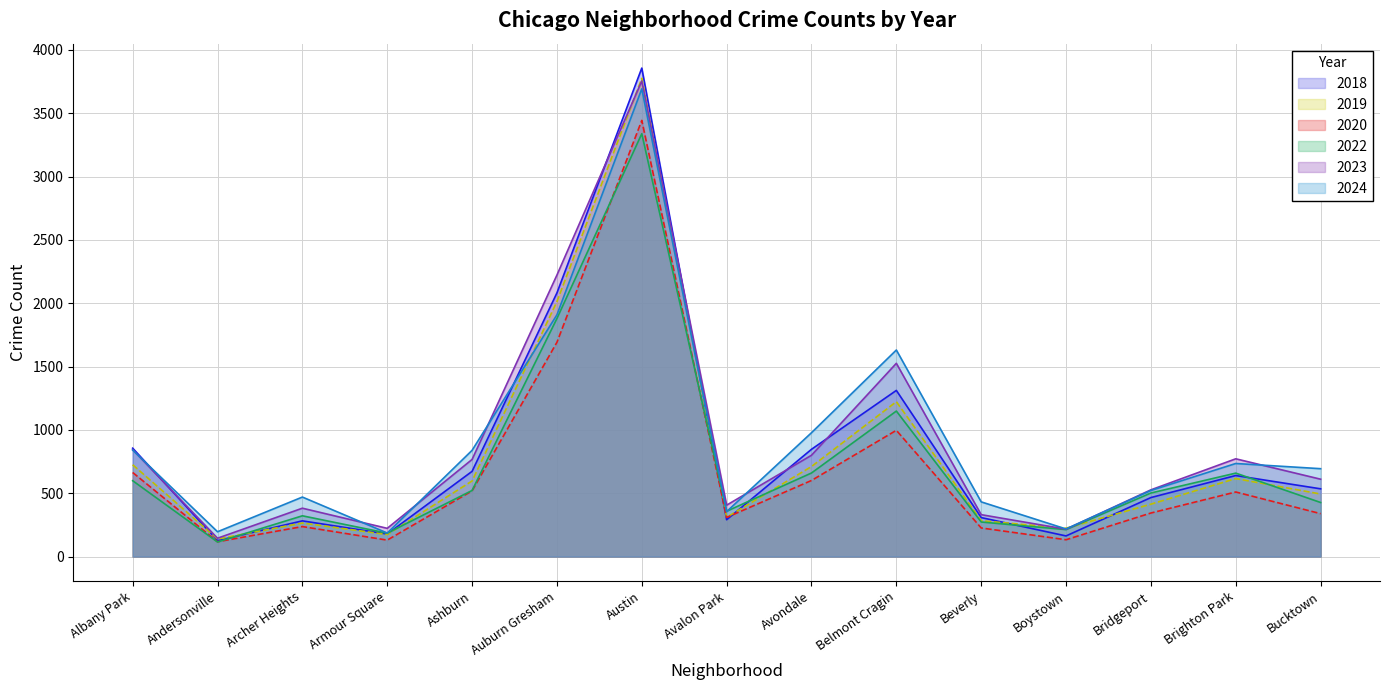

True or false: 2018 has more than 0 interior local peaks.

True